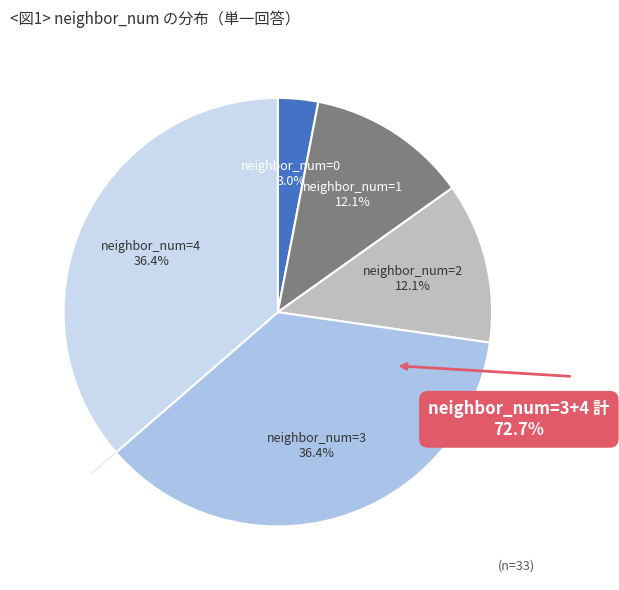

The neighbor_num=2 slice represents 12% of the pie. True or false?

True